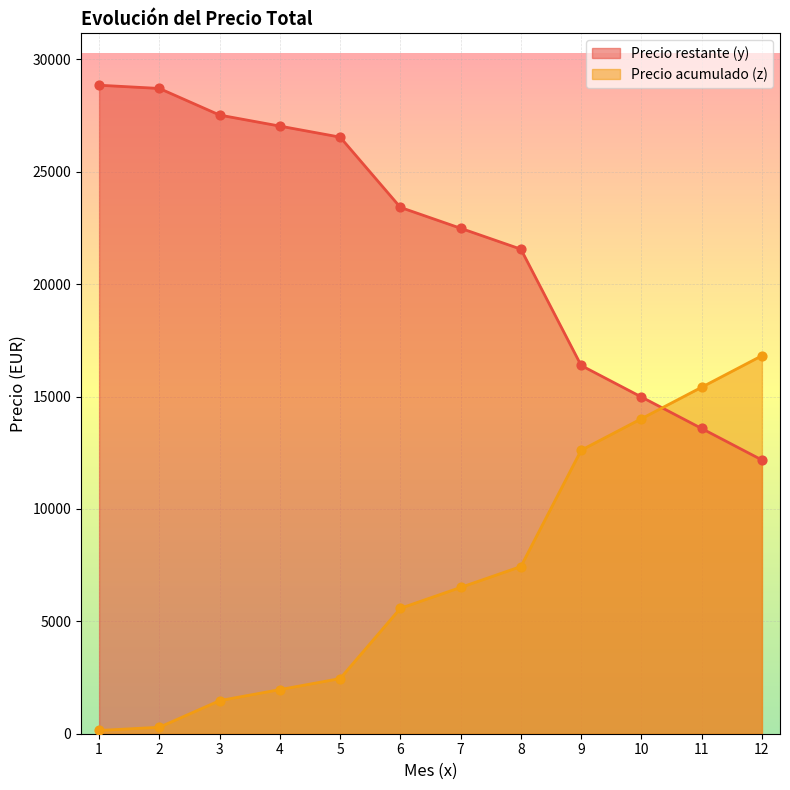

At how many categories does at least one series exceed 16242?

10